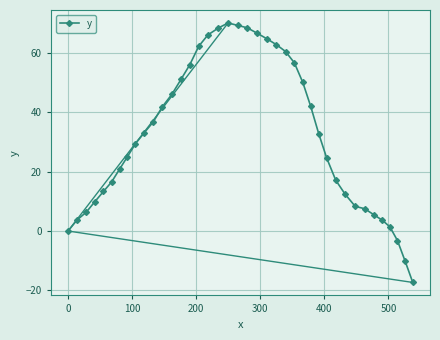

What is the greatest value displayed?

70.0